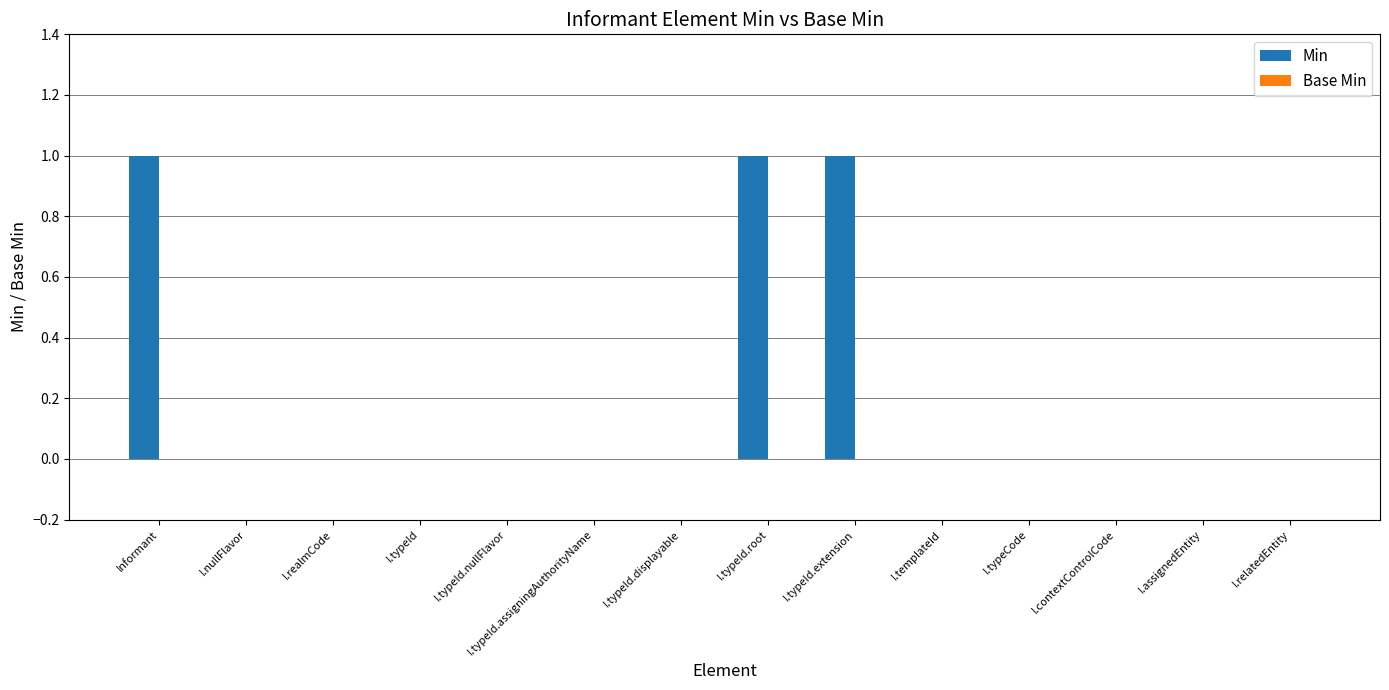

True or false: the data shows 0 at I.typeId.root.

False